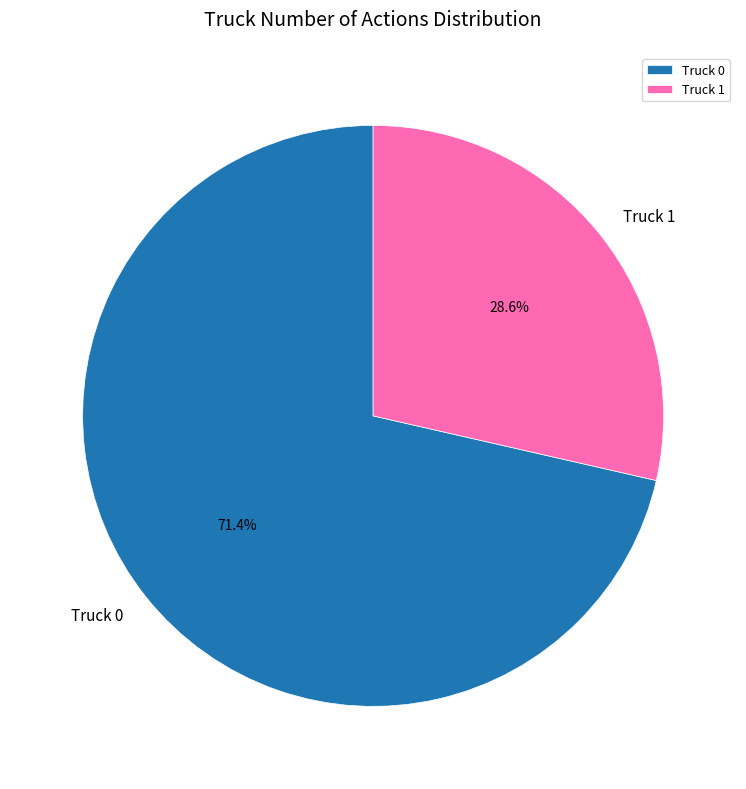

To the nearest percent, what is the difference between the Truck 0 and Truck 1 slice percentages?

43%